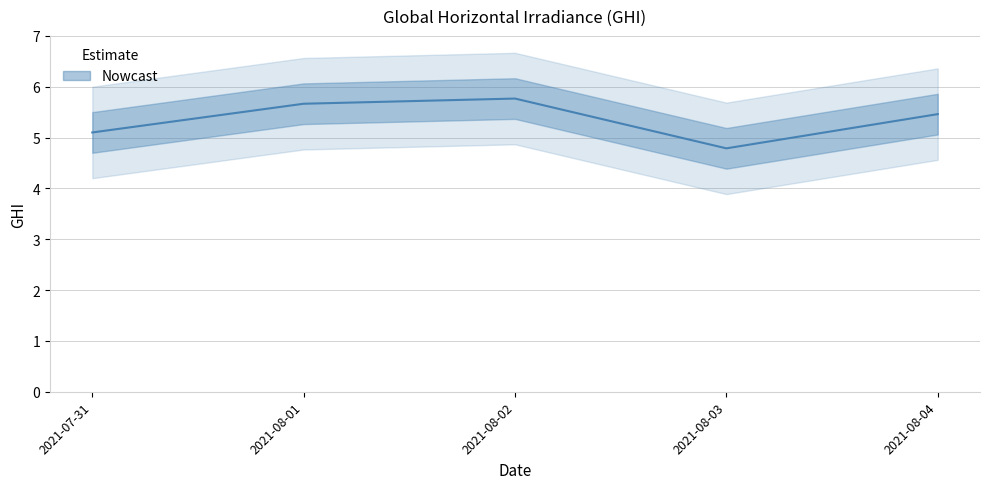

Count the number of categories in the chart.

5